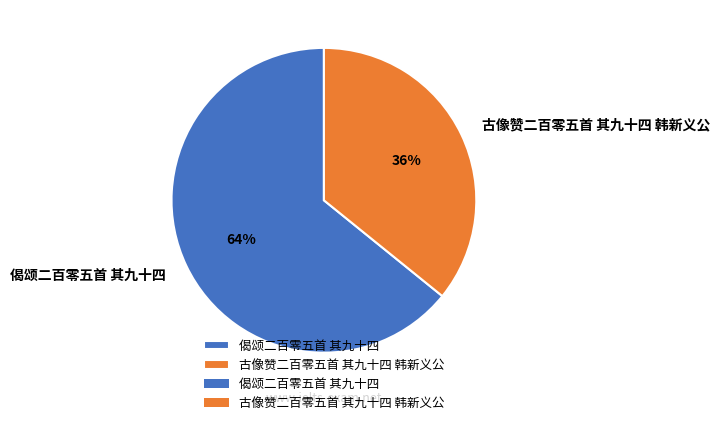

To the nearest percent, what is the combined percentage of 古像赞二百零五首 其九十四 韩新义公 and 偈颂二百零五首 其九十四?

100%